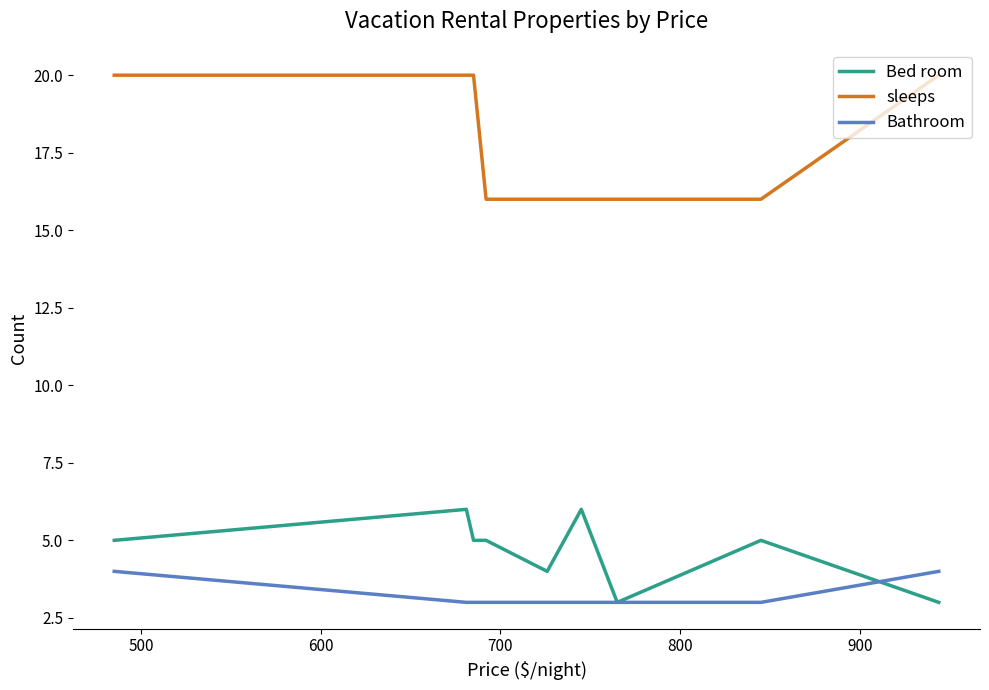

True or false: sleeps and Bed room cross at least once.

False